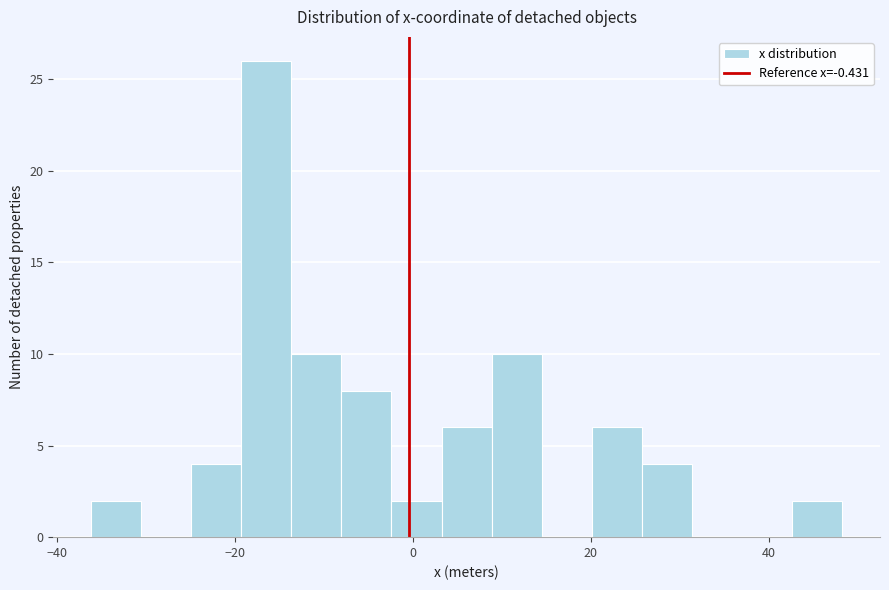

Around what value on the x-axis is the tallest bar? Give the approximate position of its centre, as read against the axis.

-16